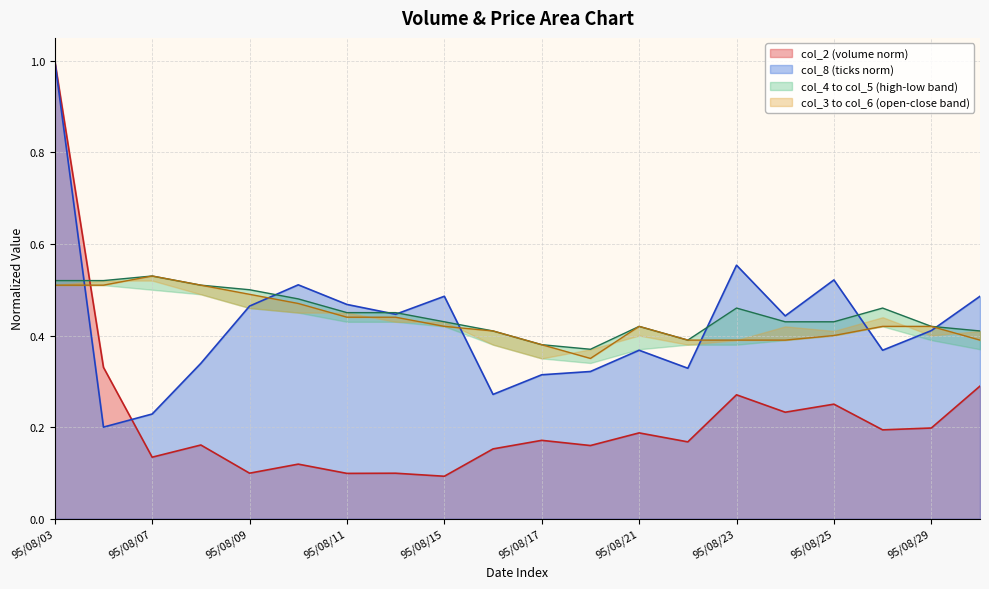

At which label does col_2 (volume norm) reach its peak?

95/08/03